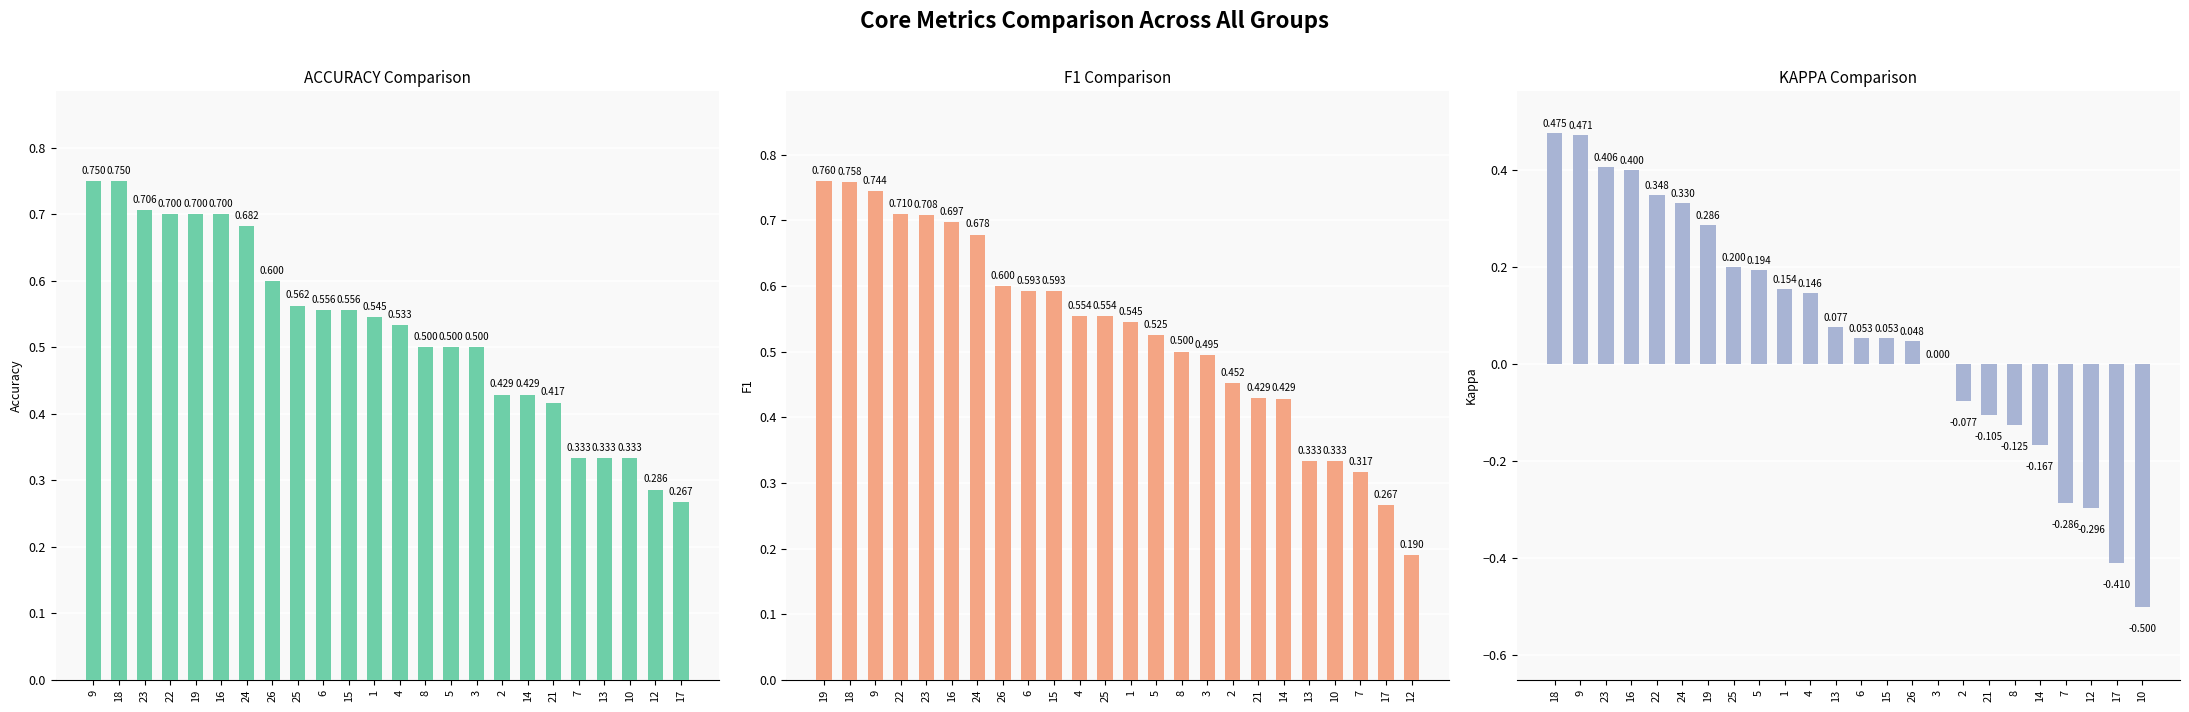

What is the value of the f1 bar at the 7th from the left?

0.7